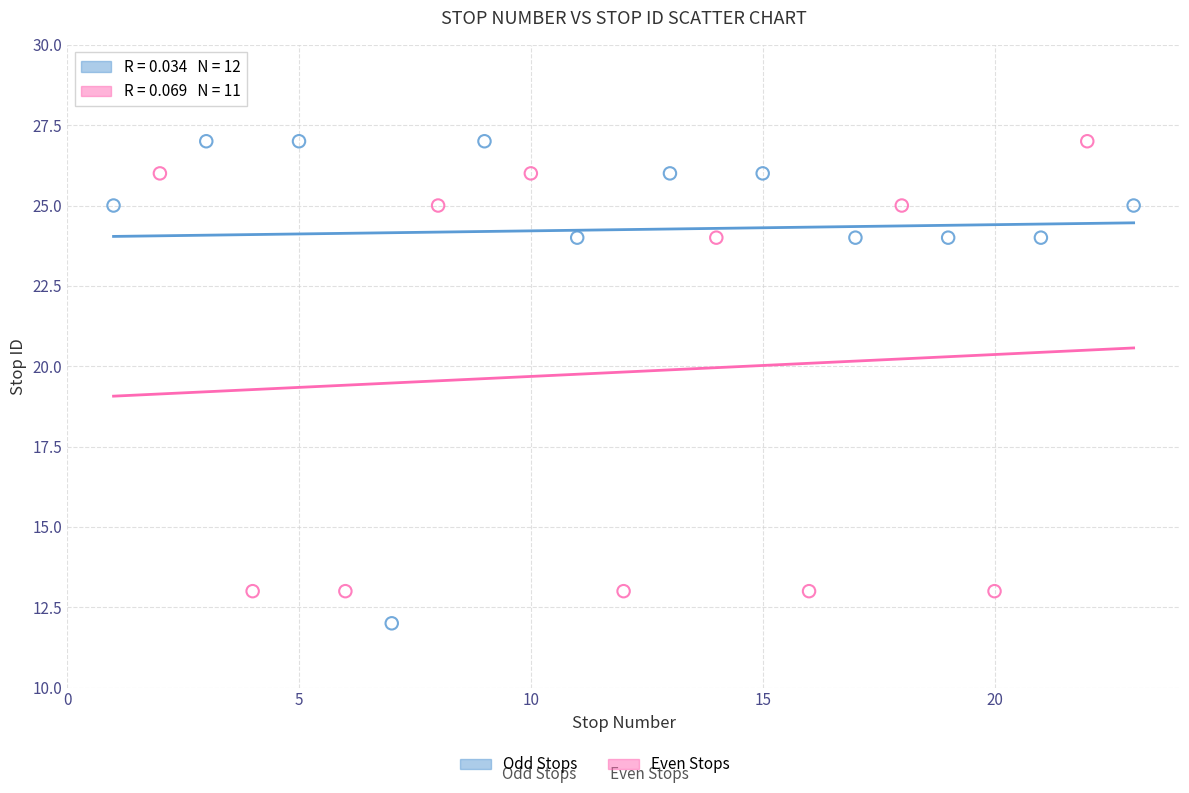

Which series has the widest spread of Y values?

Odd Stops